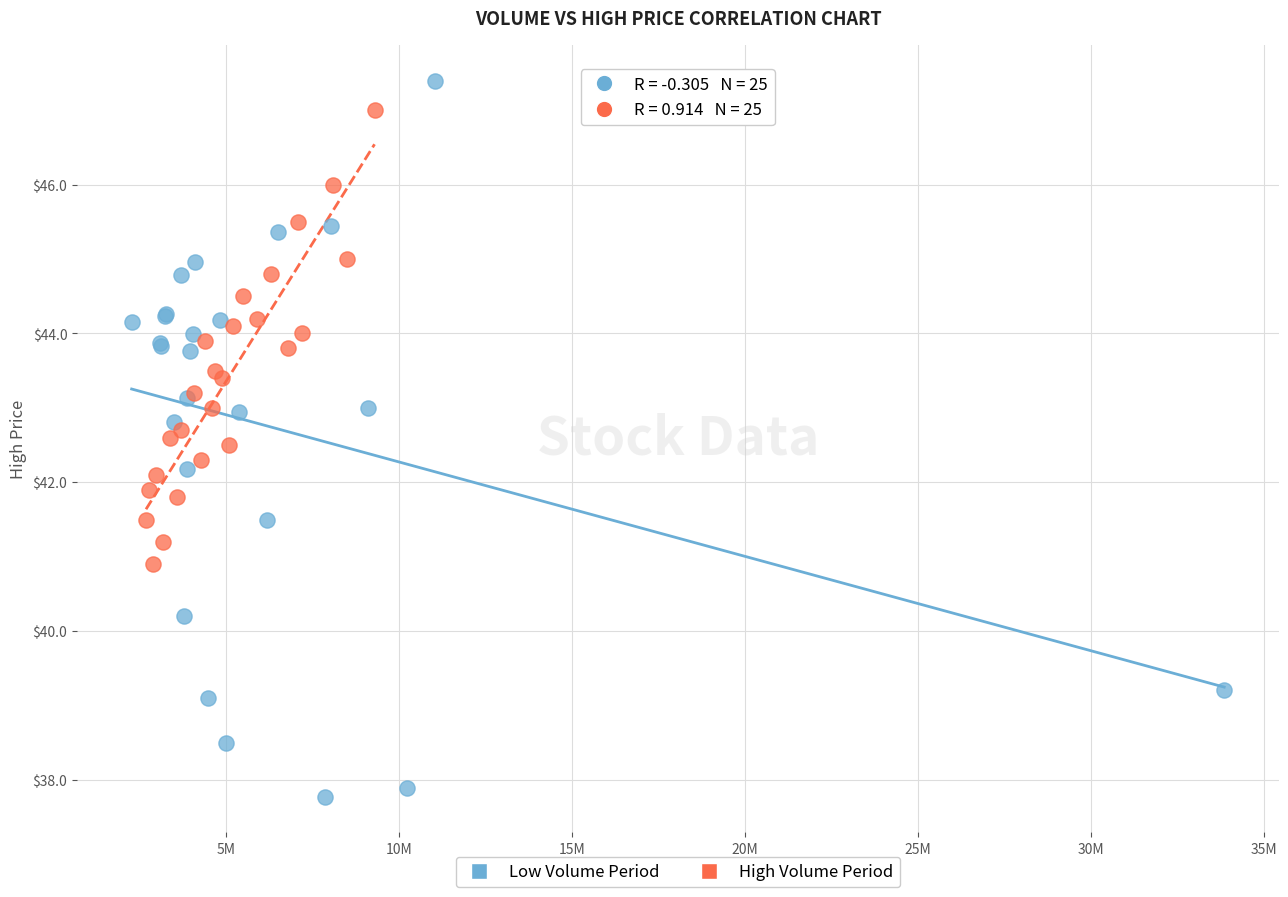

What are all the series names shown in the legend?

Low Volume Period, High Volume Period